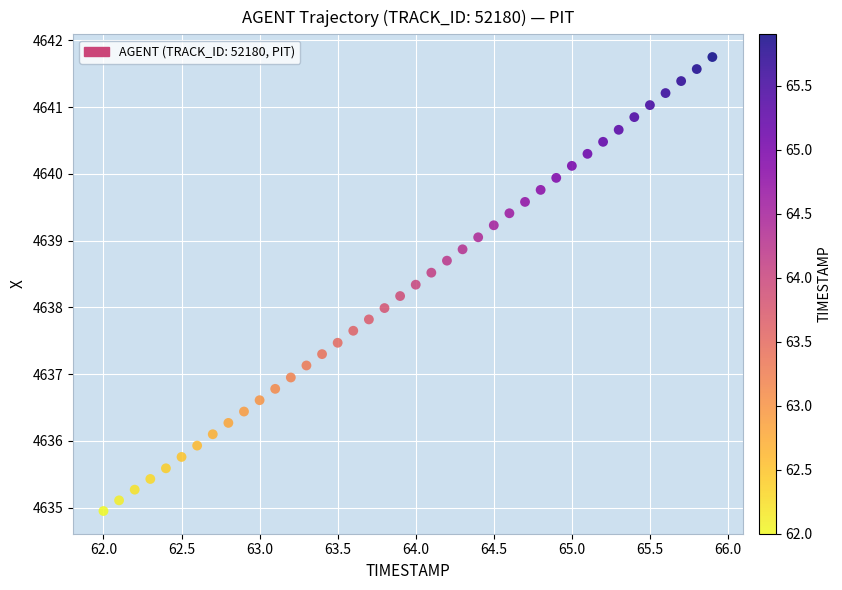

What is the range of Y values (max minus min)?

6.8